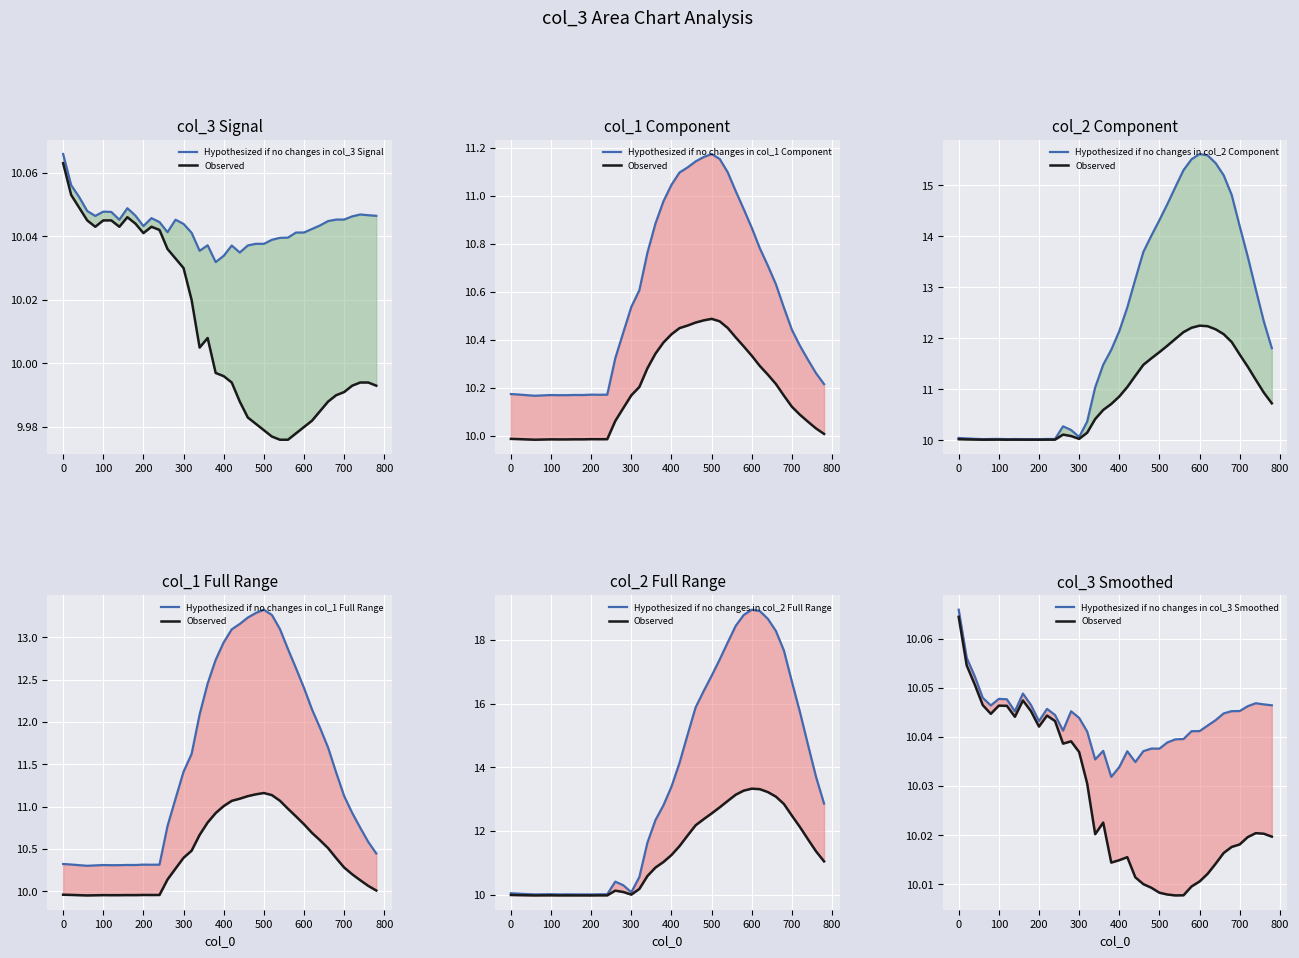

Between 520 and 680, which is larger?

680